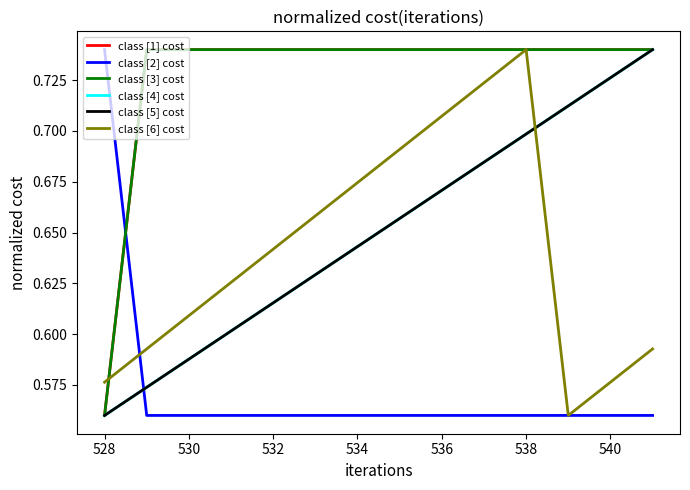

Does the chart have visible grid lines?

No